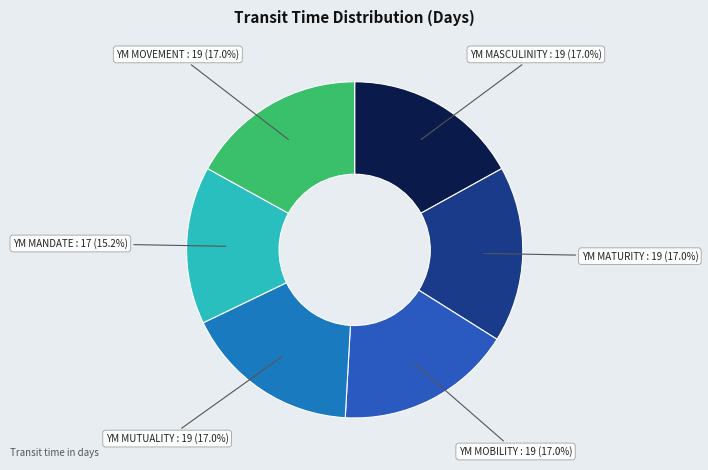

To the nearest percent, what is the average slice percentage?

17%